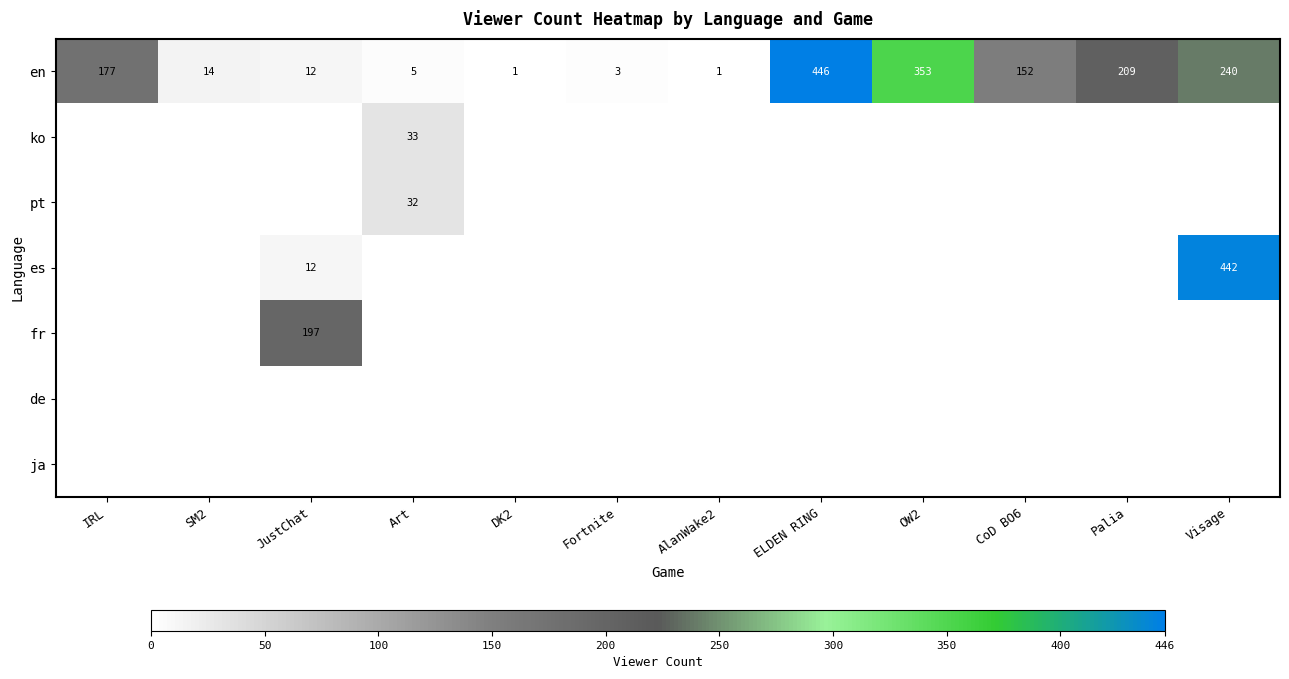

Count the number of data series in this chart.

7